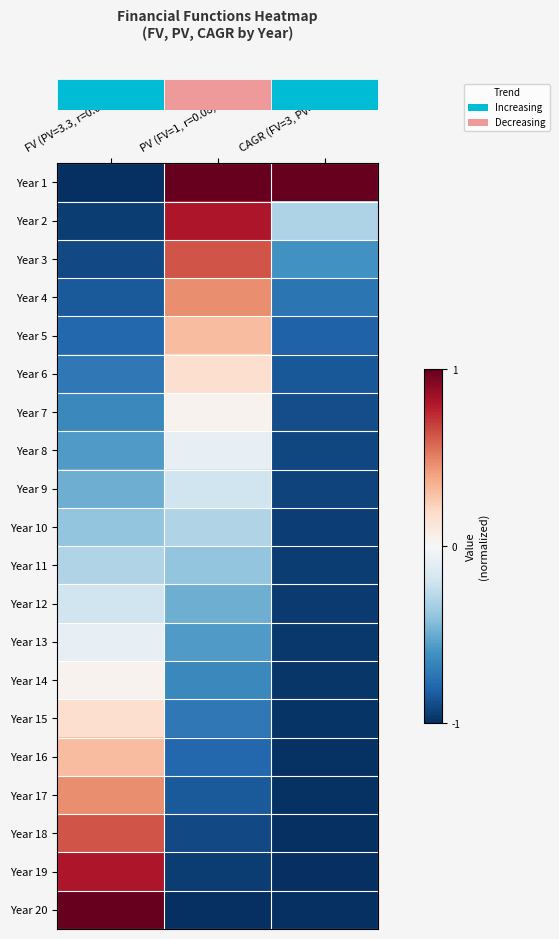

Reading left to right, list all the values displayed in this chart.

row_0: -1.0	1.0	1.0
row_1: -1.0	0.8	-0.3
row_2: -0.9	0.6	-0.6
row_3: -0.8	0.5	-0.7
row_4: -0.8	0.3	-0.8
row_5: -0.7	0.2	-0.9
row_6: -0.6	0.0	-0.9
row_7: -0.6	-0.1	-0.9
row_8: -0.5	-0.2	-0.9
row_9: -0.4	-0.3	-0.9
row_10: -0.3	-0.4	-1.0
row_11: -0.2	-0.5	-1.0
row_12: -0.1	-0.6	-1.0
row_13: 0.0	-0.6	-1.0
row_14: 0.2	-0.7	-1.0
row_15: 0.3	-0.8	-1.0
row_16: 0.5	-0.8	-1.0
row_17: 0.6	-0.9	-1.0
row_18: 0.8	-1.0	-1.0
row_19: 1.0	-1.0	-1.0